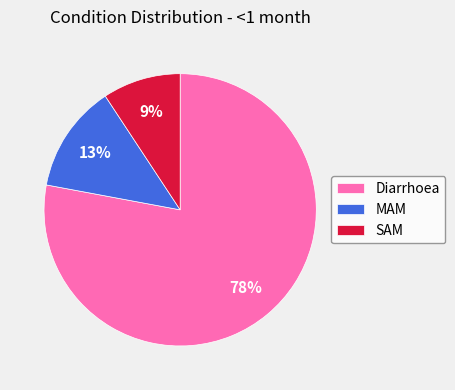

What is the smallest slice in the pie chart?

SAM